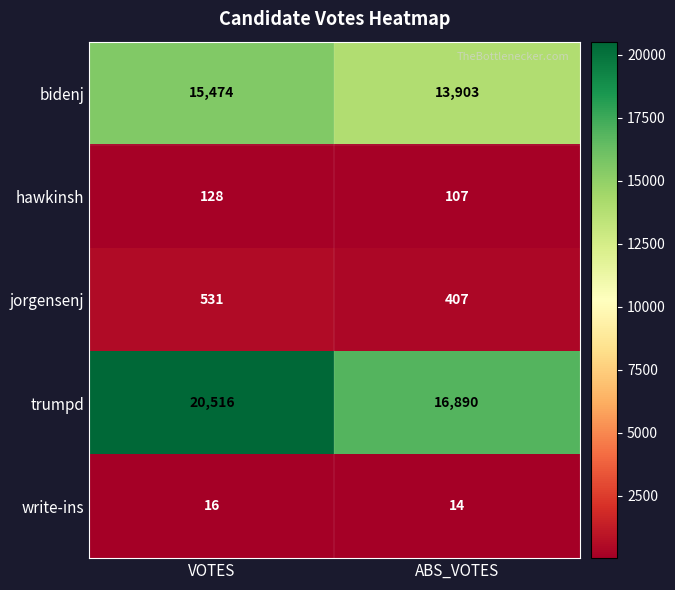

What is the difference between the maximum and minimum values in the trumpd series?

3626